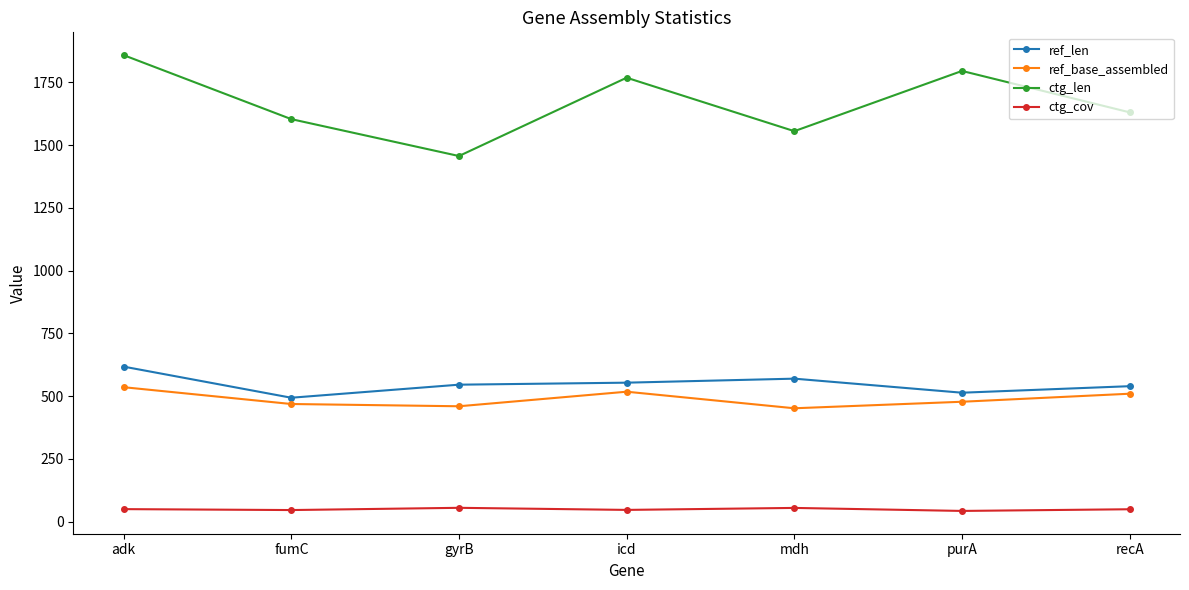

At how many categories does at least one series exceed 93?

7